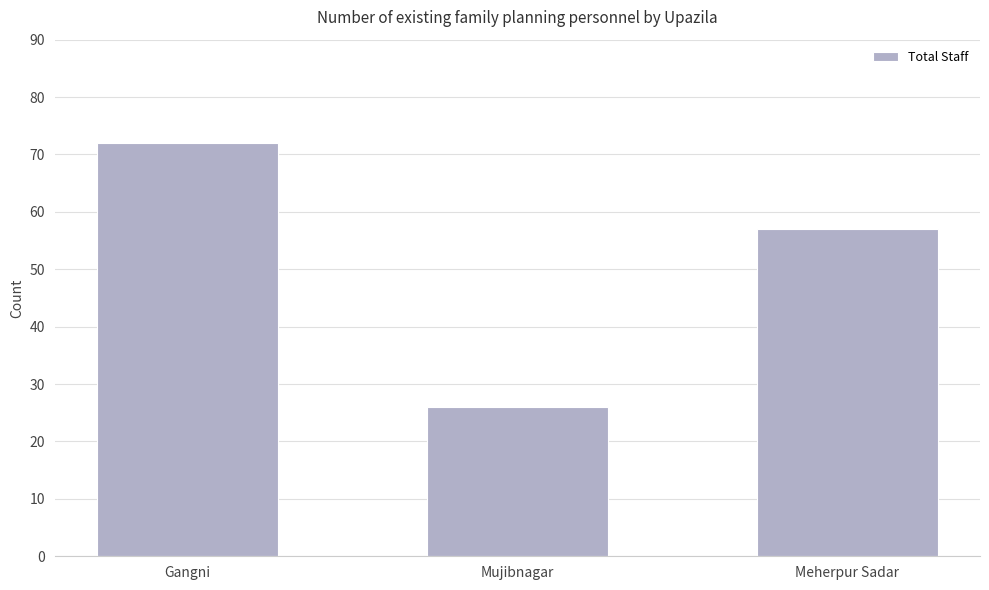

What is the value of the 1st bar from the left?

72